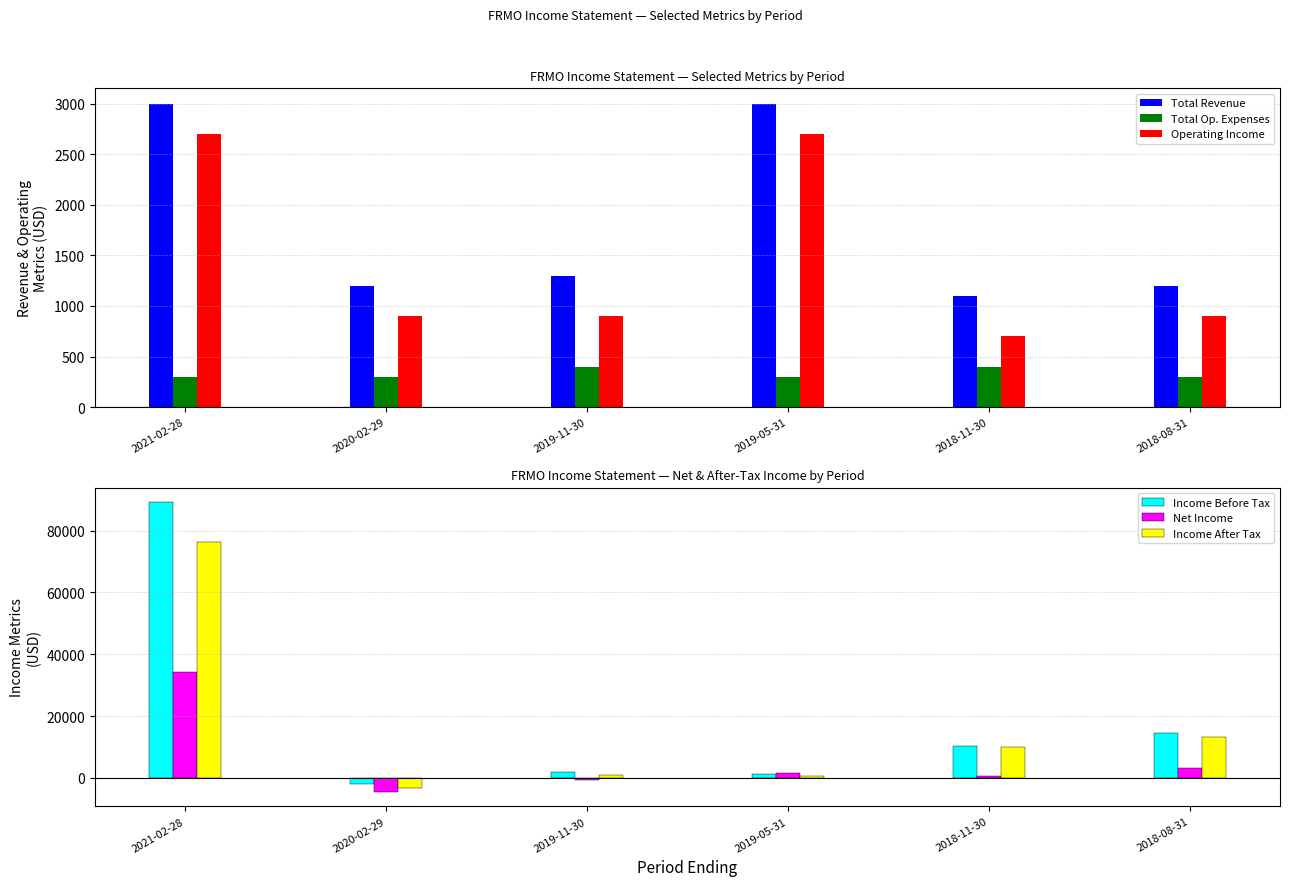

At which category is the sum across all series the highest?

2021-02-28